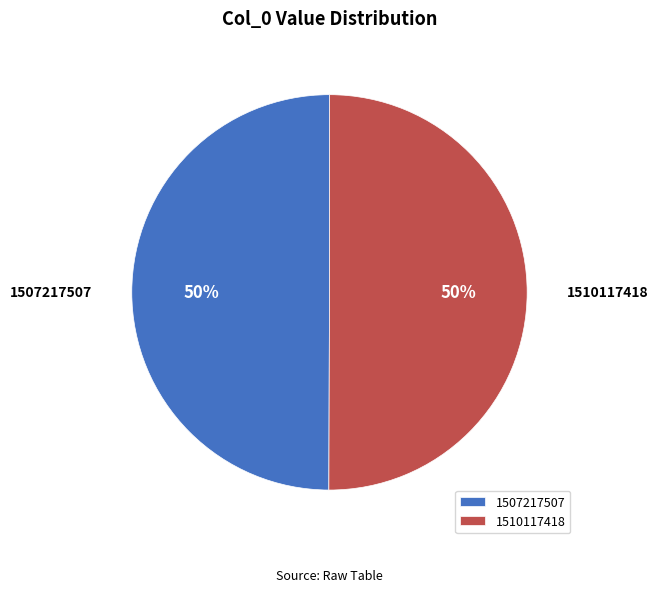

Approximately how many times larger is the value at 1510117418 compared to 1507217507?

1.0